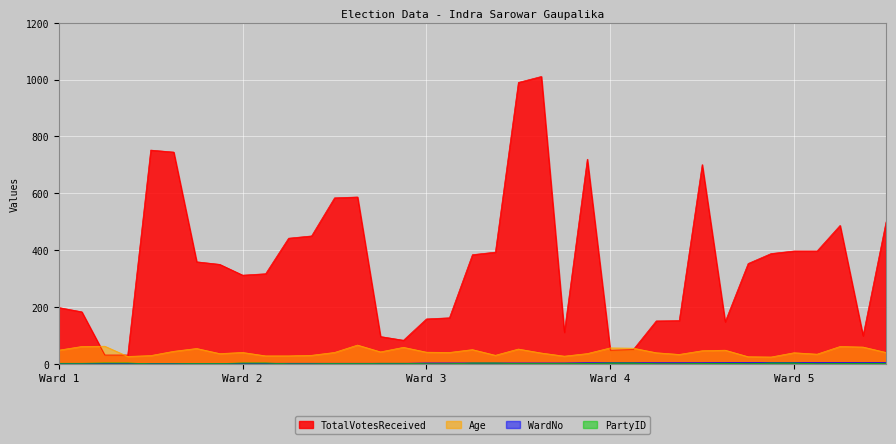

How many interior local peaks does the TotalVotesReceived series have?

6